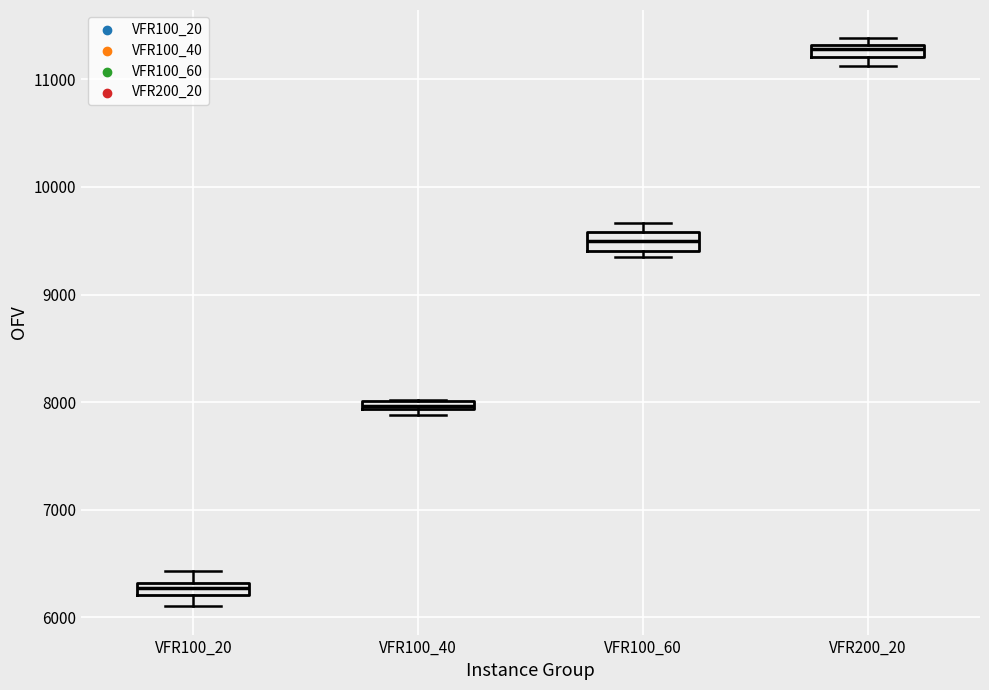

Where is the upper edge of the box for VFR100_40 on the y-axis? The values are not printed on the chart, so give them approximately, as read against the axis.

8000